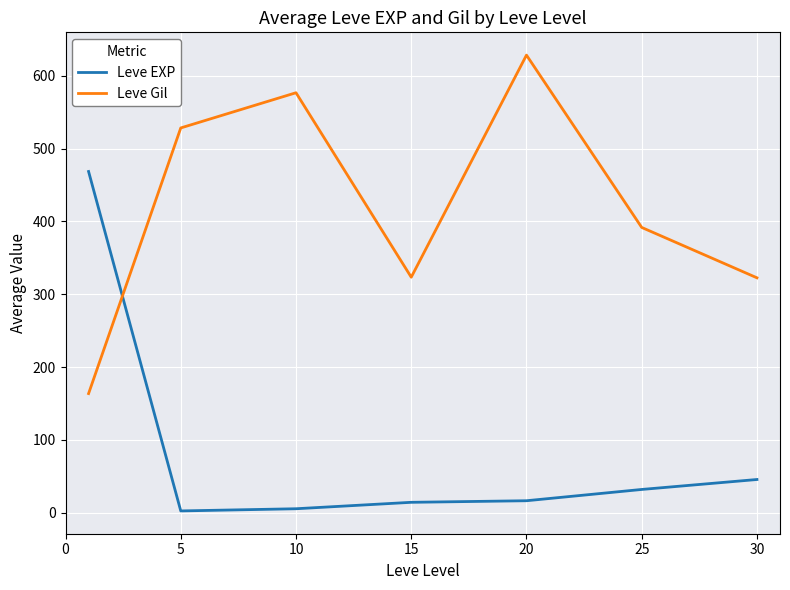

What is the difference between the second highest and minimum values in the Leve EXP series?

43.2